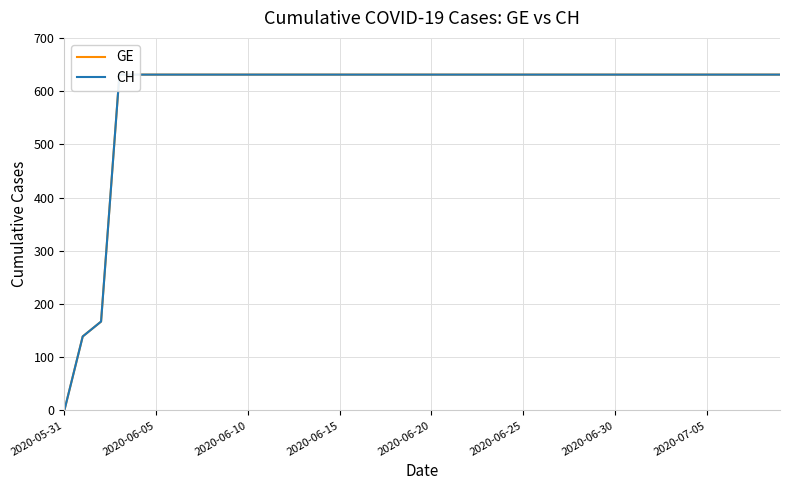

True or false: GE and CH intersect in this chart.

False